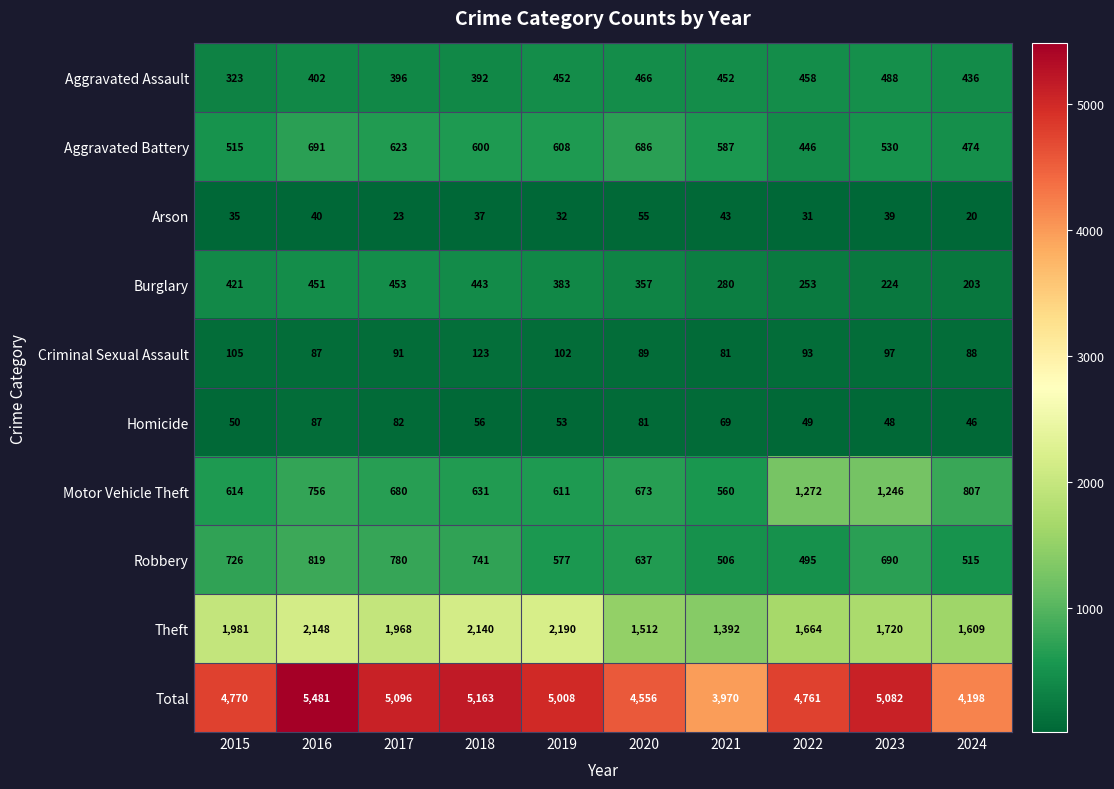

At which category is the sum across all series the highest?

2016